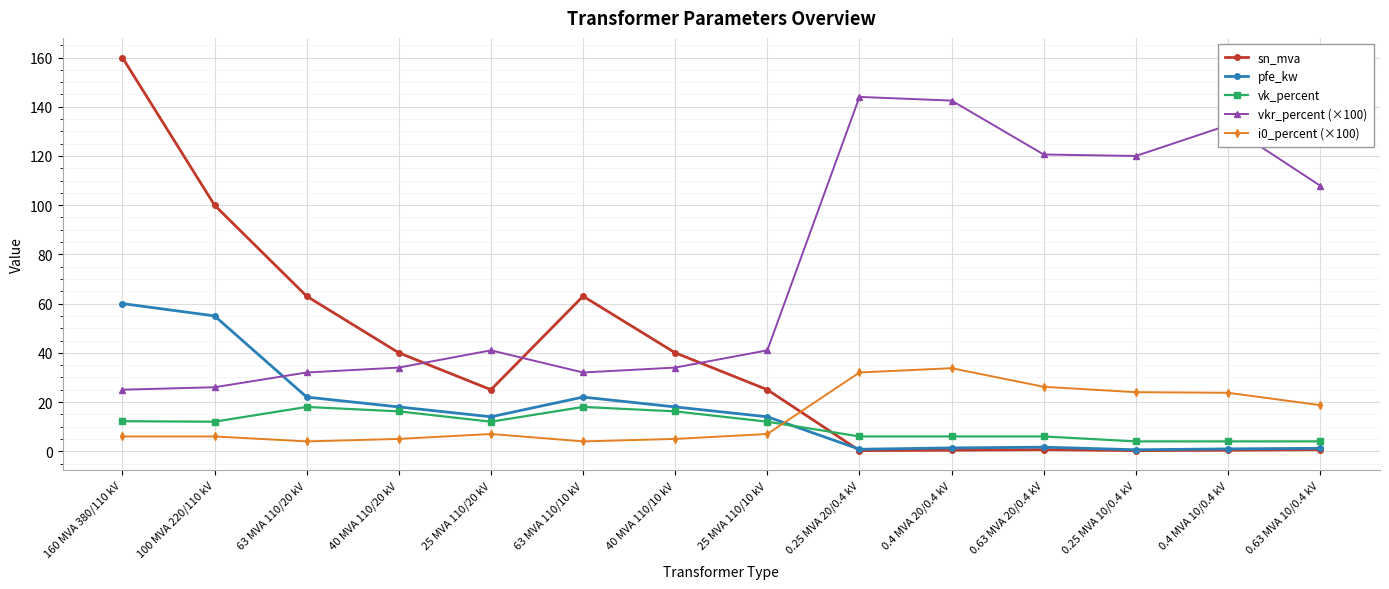

What is the label of the 13th point from the left?

0.4 MVA 10/0.4 kV